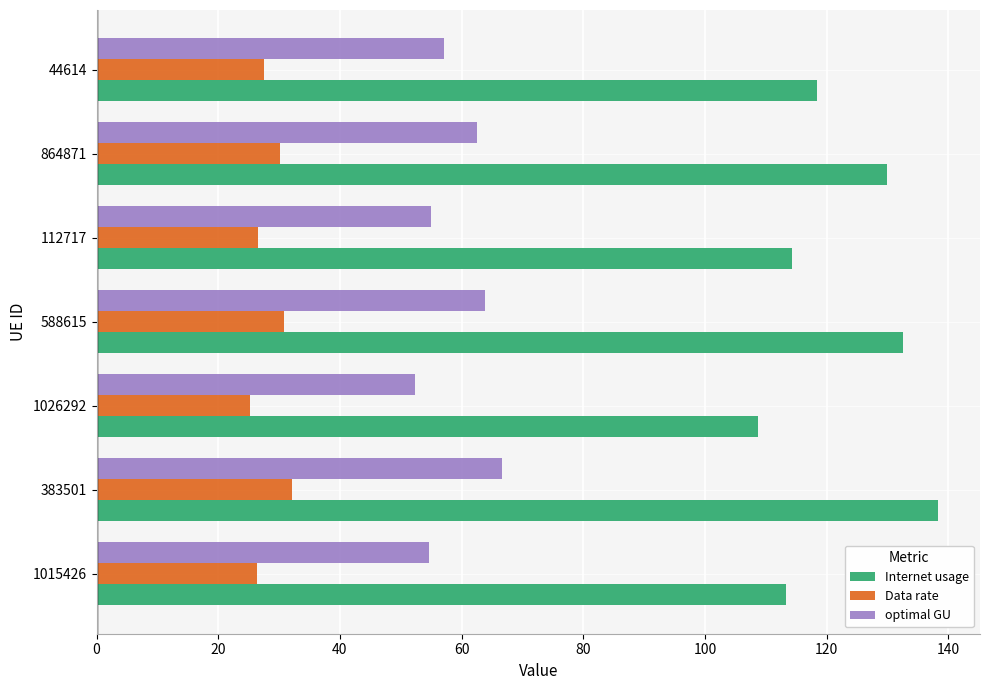

Rank the series by their average value, from highest to lowest.

Internet usage, optimal GU, Data rate